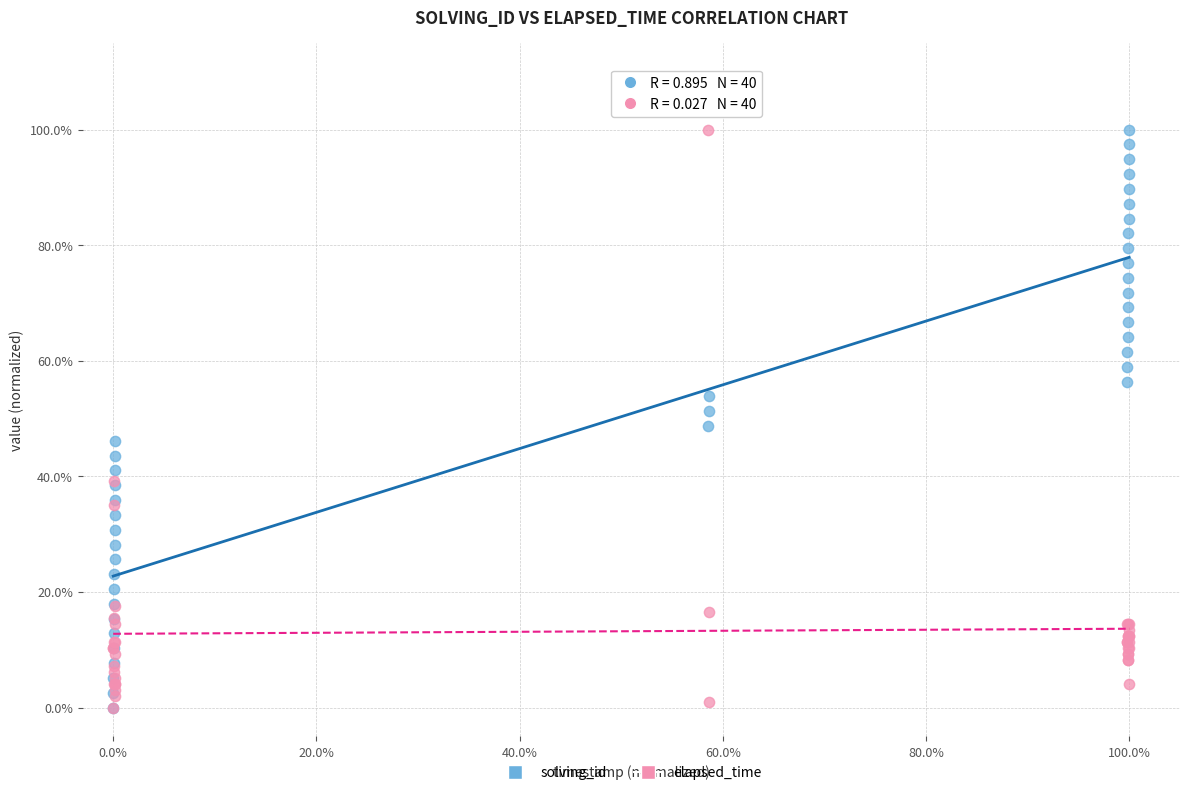

What are all the series names shown in the legend?

solving_id, elapsed_time